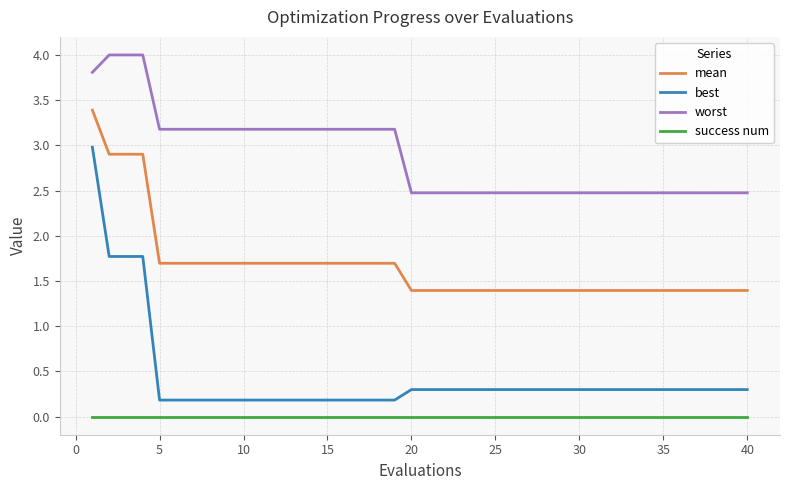

How many lines are shown in the chart?

4